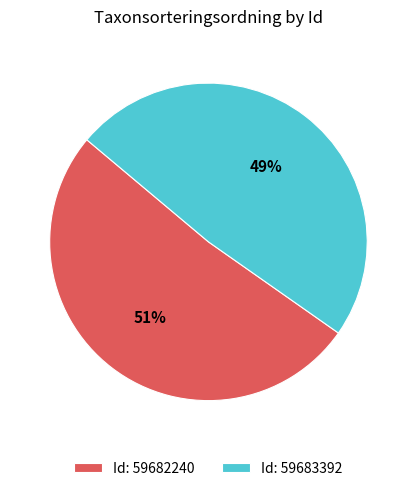

How many segments does this pie chart have?

2